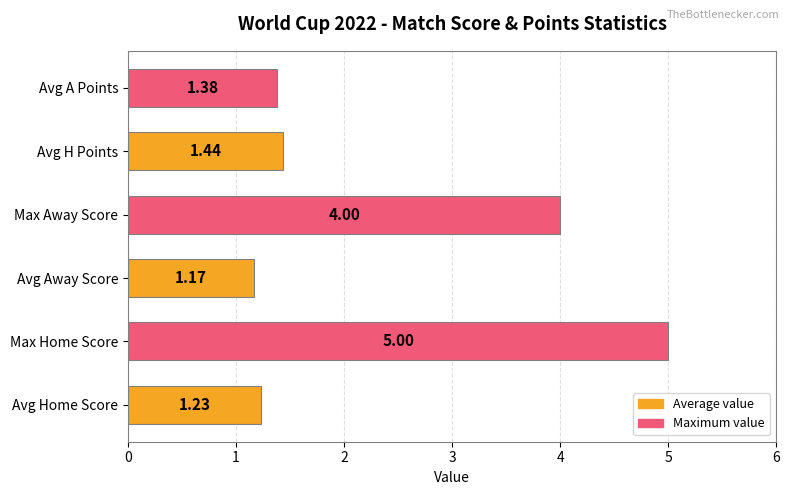

How many series are shown in this chart?

1